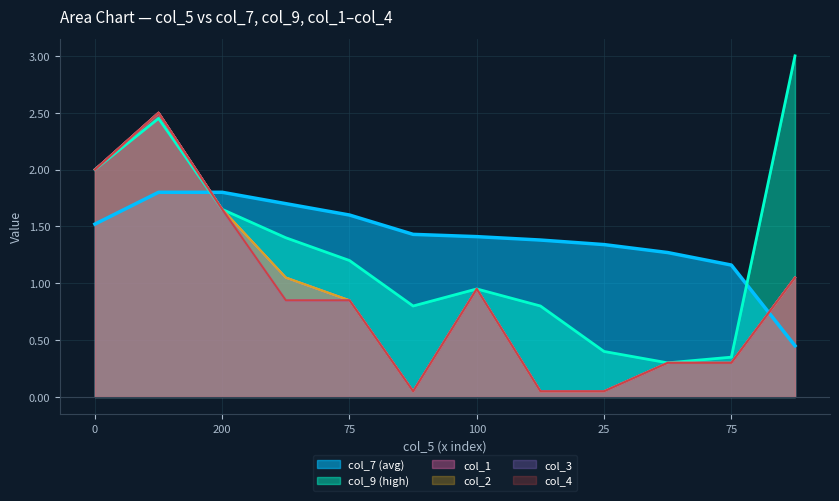

Is the value of col_3 at 25 greater than the value of col_4 at 200?

No